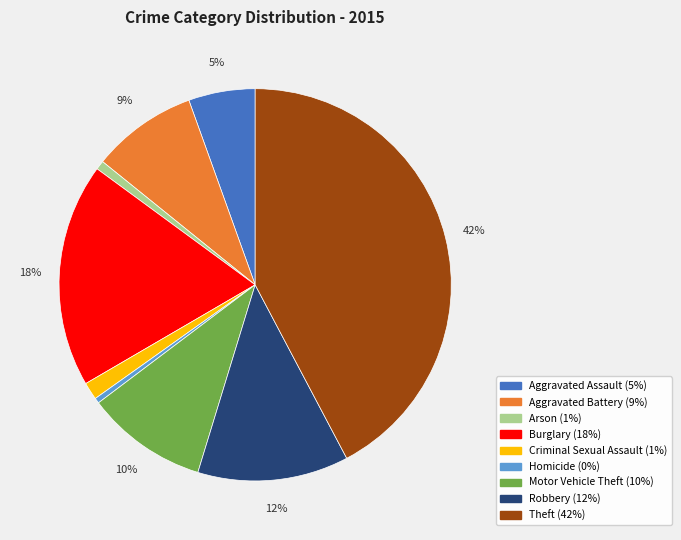

Is Theft the majority of the pie?

No